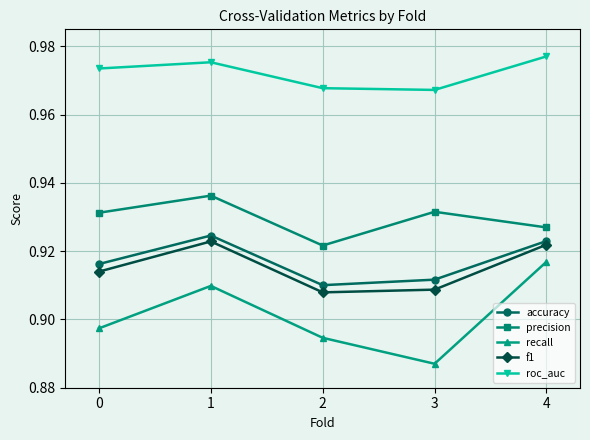

What is the sum of all f1 values?

4.6